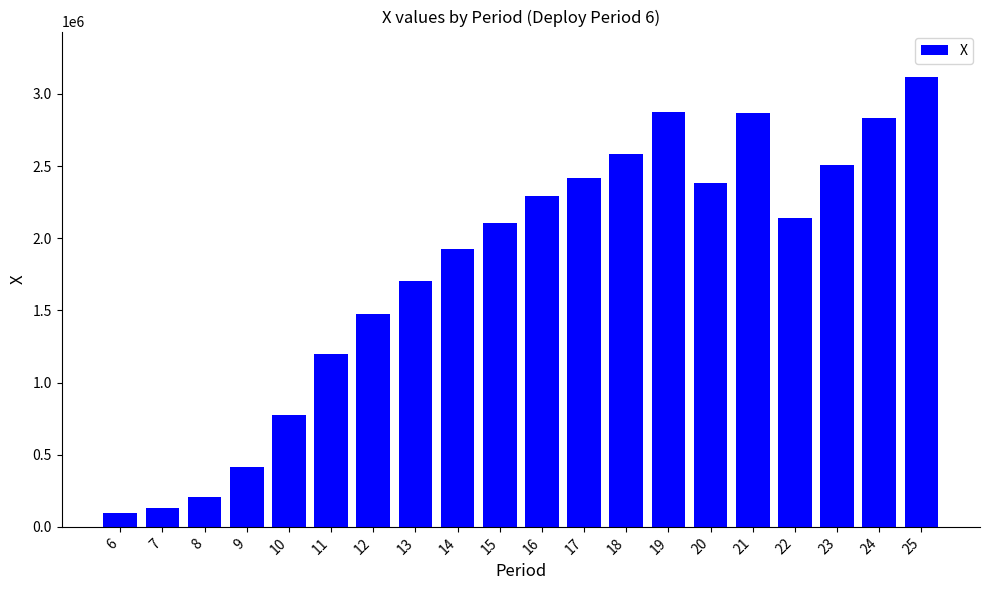

What is the change in value from 7 to 25?

+2988947.1